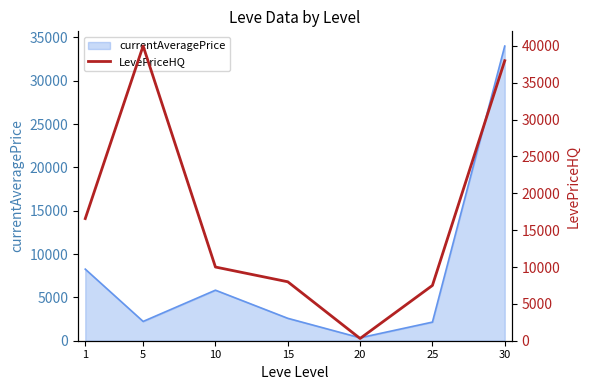

True or false: there are more than 1 points higher than both neighbors.

False